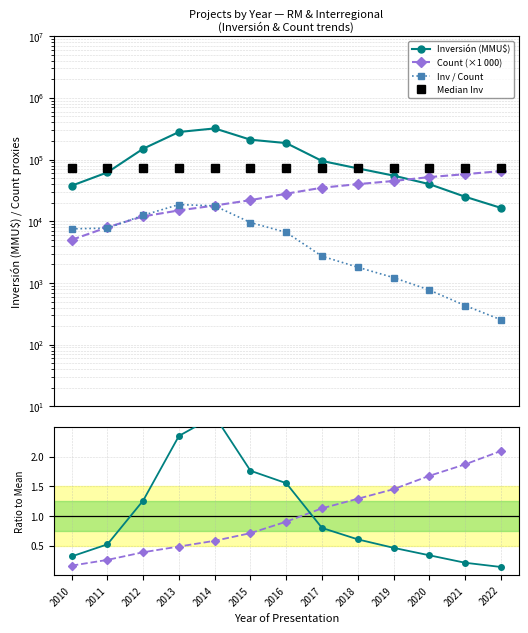

What is the value of the Count / Mean point at the 3rd from the left?

0.4